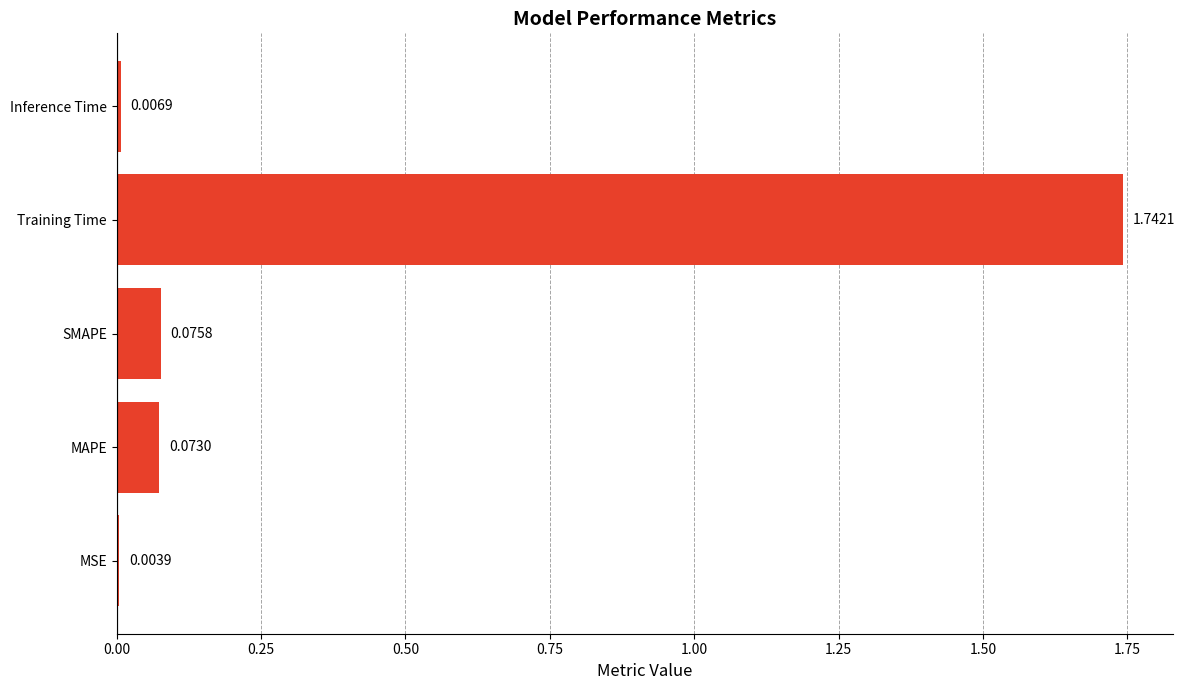

What is the sum of all values?

1.9